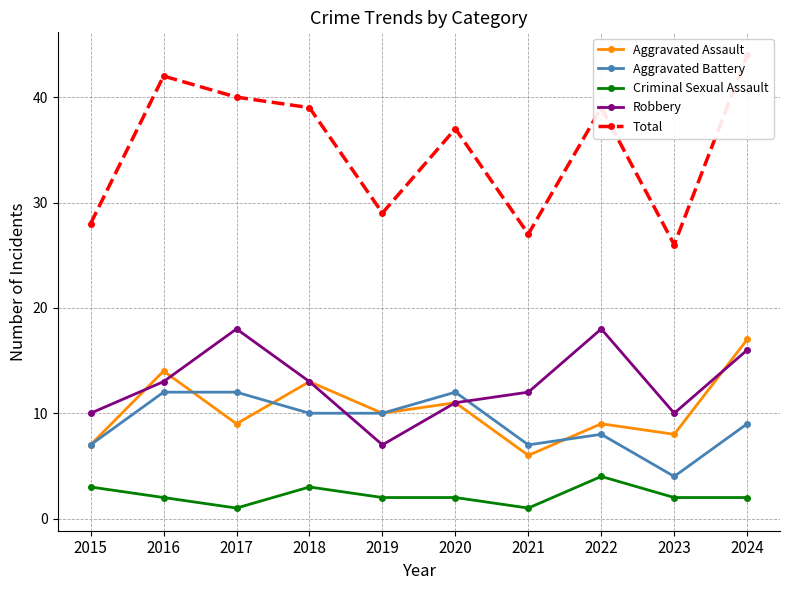

At 2017, list the series in order from largest to smallest.

Total, Robbery, Aggravated Battery, Aggravated Assault, Criminal Sexual Assault